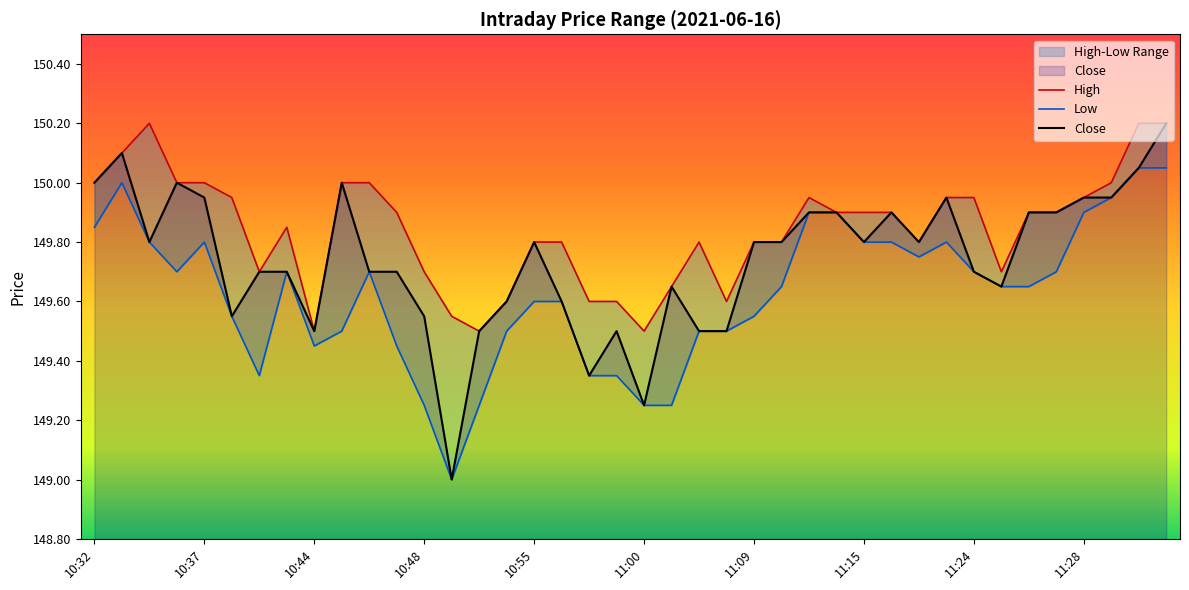

Is the value of Low at 10:53 greater than the value of High at 10:53?

No